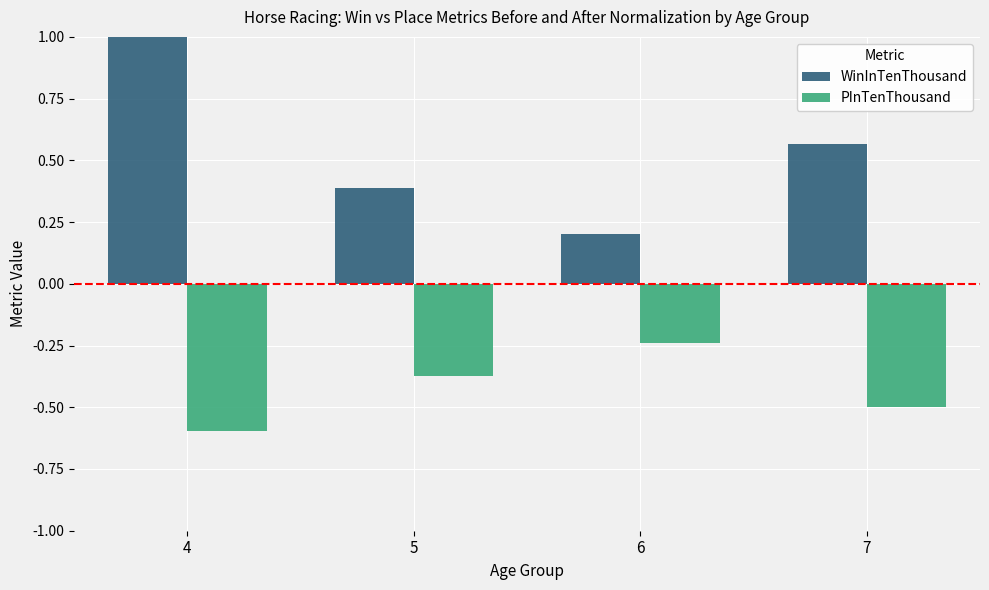

What is the spread (max minus min) of values at 5?

0.8